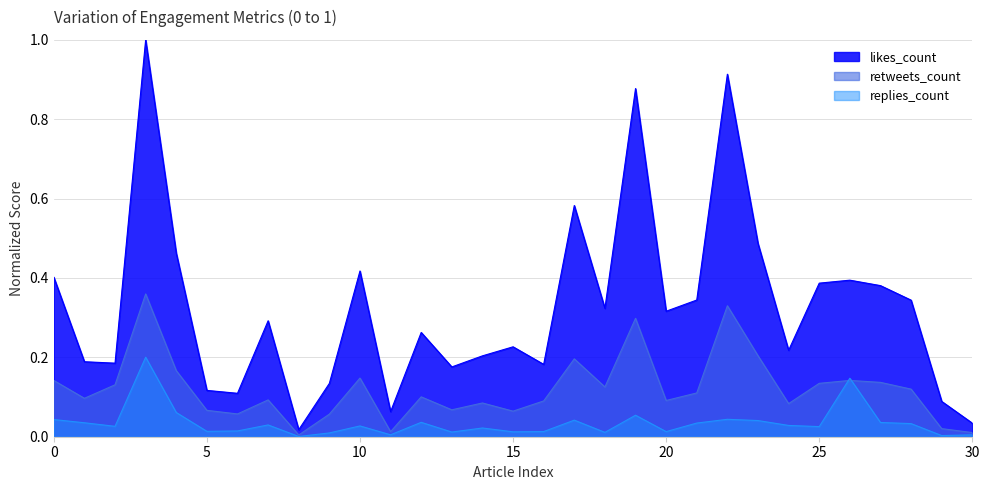

Which series has the largest range (max minus min)?

likes_count